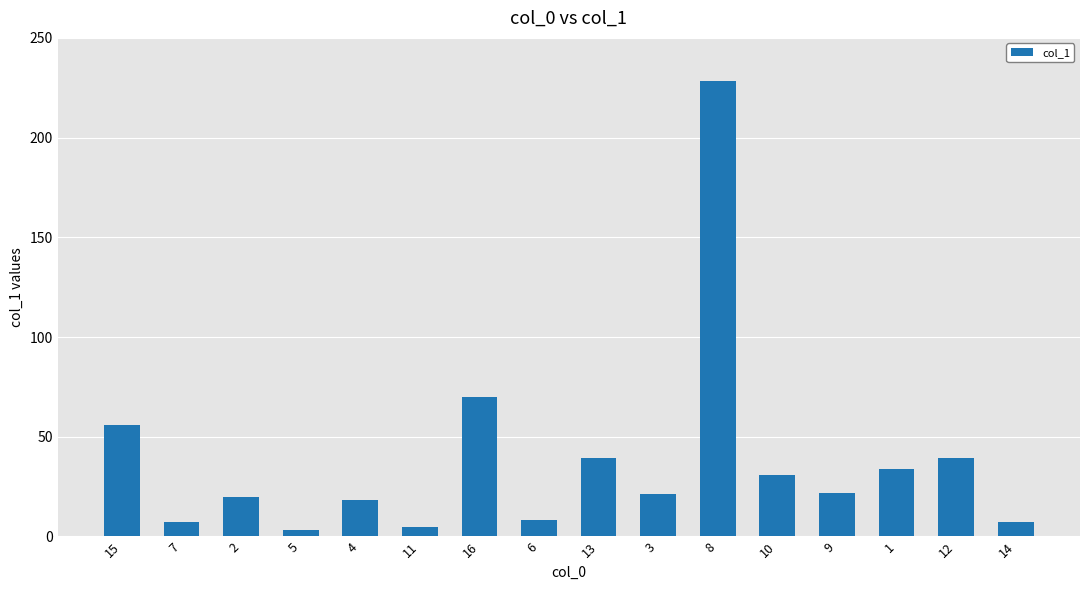

The value at 15 is 84.4. True or false?

False